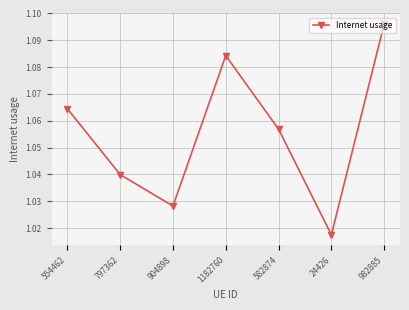

Does the chart display data point markers on the line(s)?

Yes